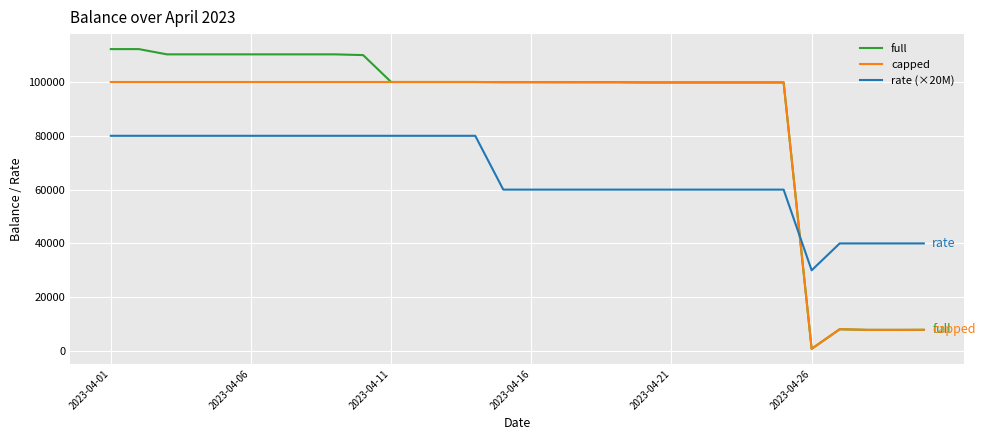

True or false: capped and rate (×20M) intersect in this chart.

True